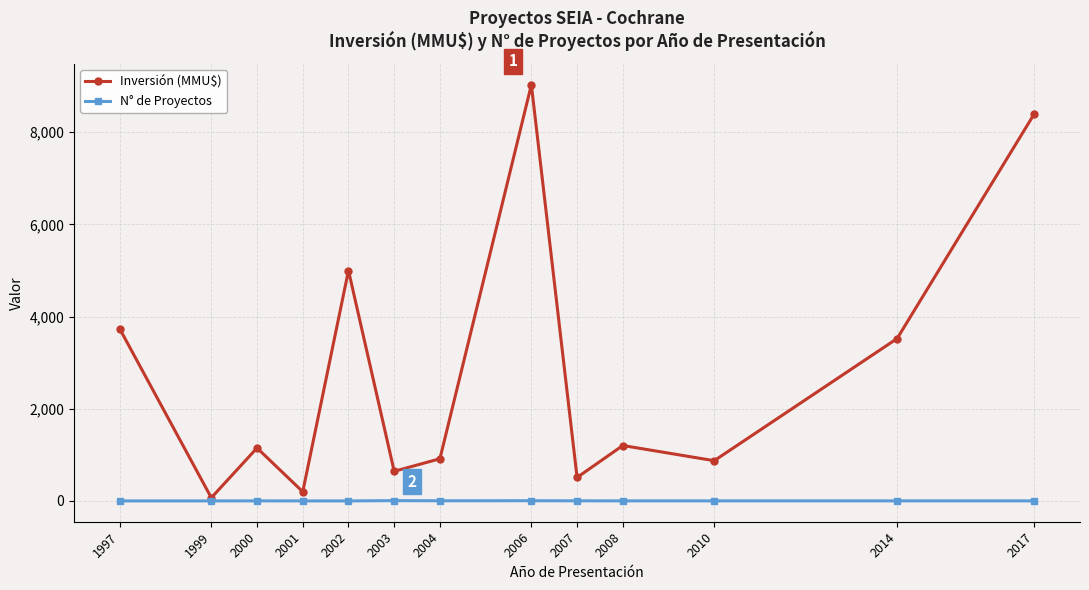

What is the average value of the N° de Proyectos series?

2.5